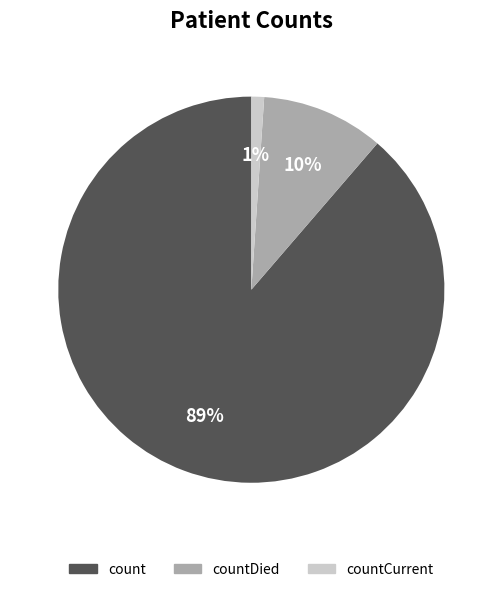

Is count the majority of the pie?

Yes